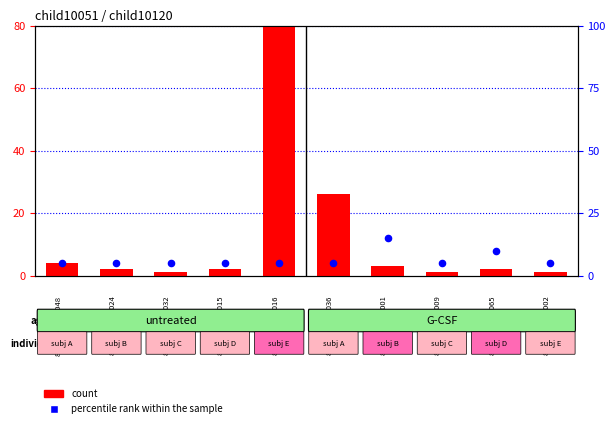

What is the total value across all series at 4?

125